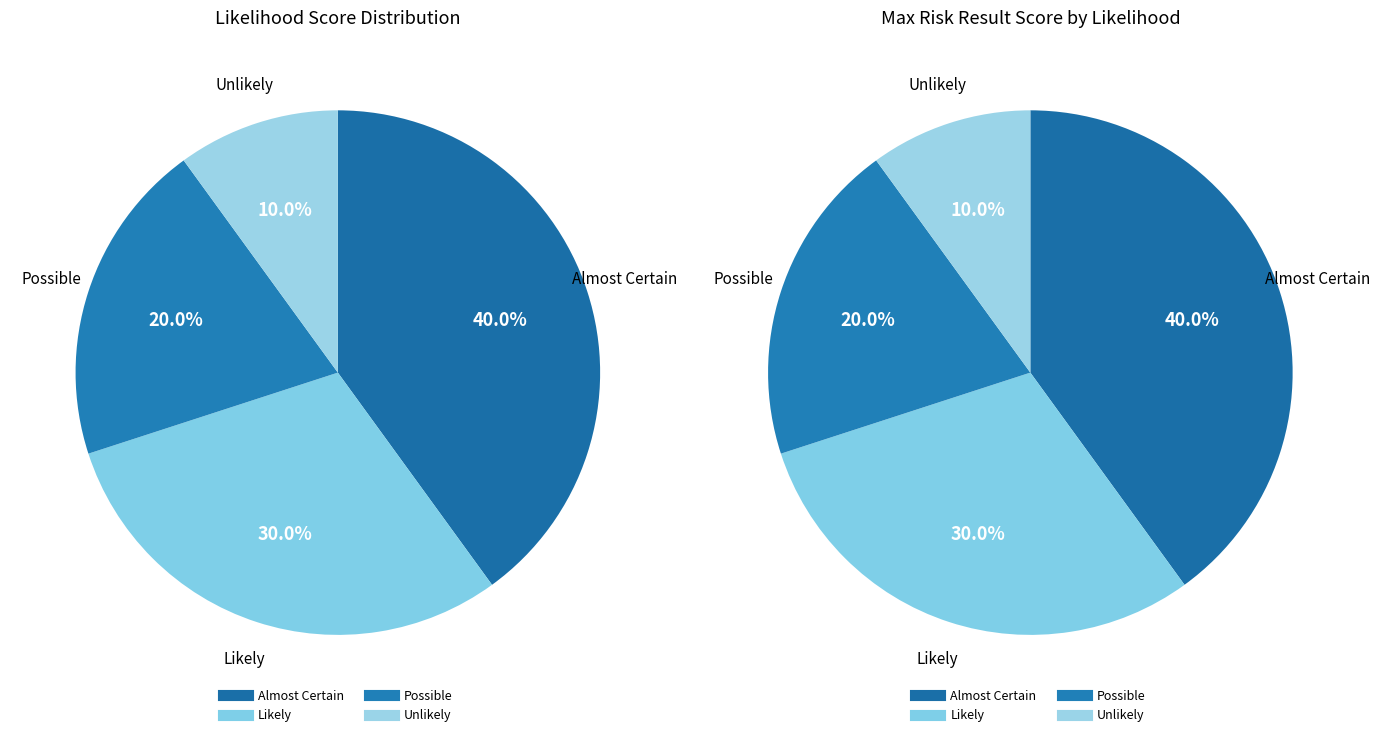

To the nearest percent, what is the combined percentage of Possible and Unlikely?

30%